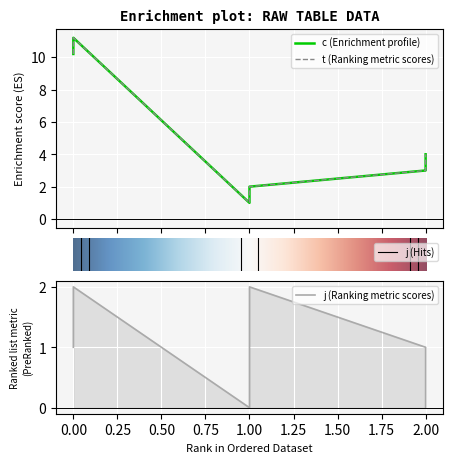

Rank the series at 0.00 from highest to lowest value.

c, t, j